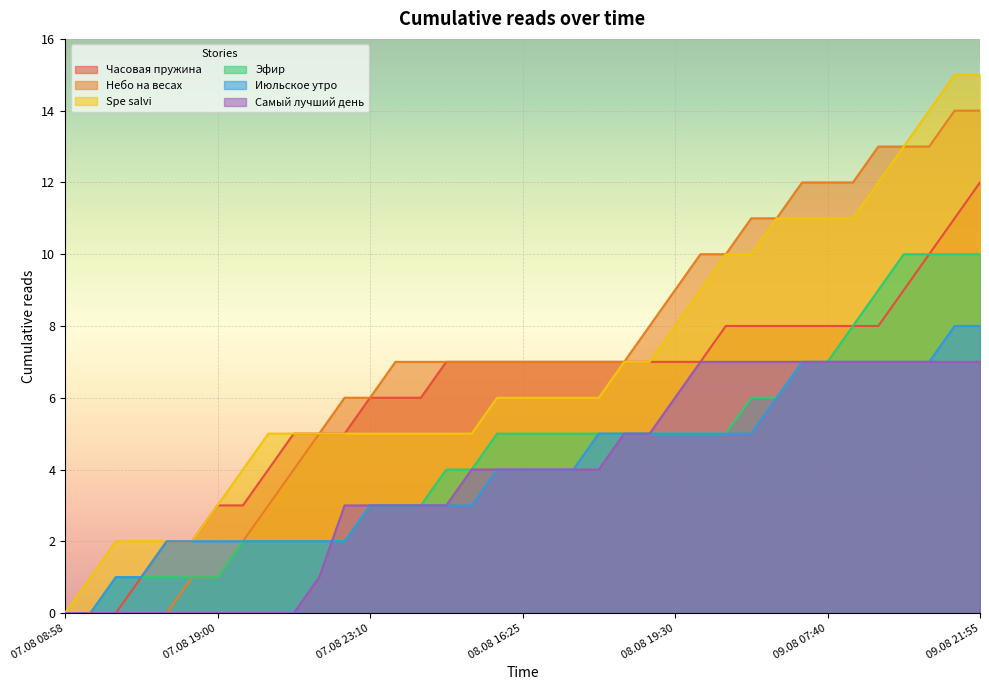

The value of Небо на весах at 09.08 07:40 is 18. True or false?

False